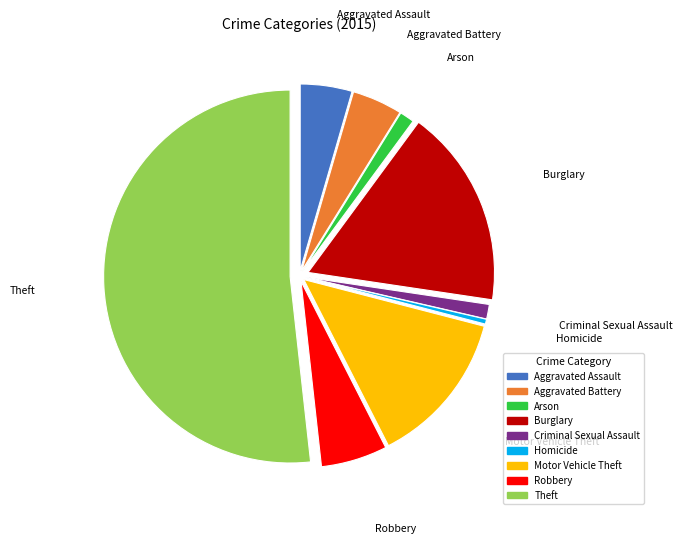

Is it true that Theft is 52% of the pie?

True